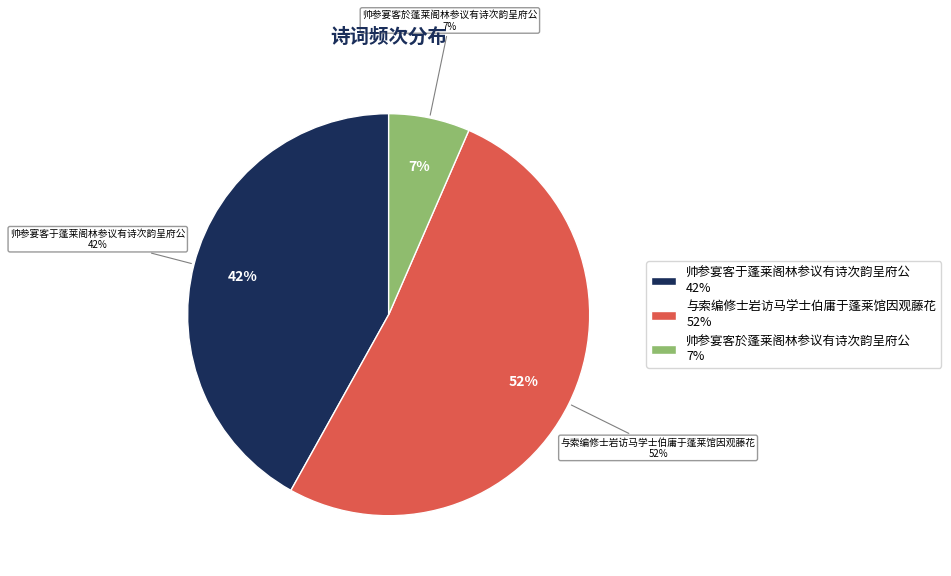

True or false: 帅参宴客于蓬莱阁林参议有诗次韵呈府公 accounts for 50% of the total.

False